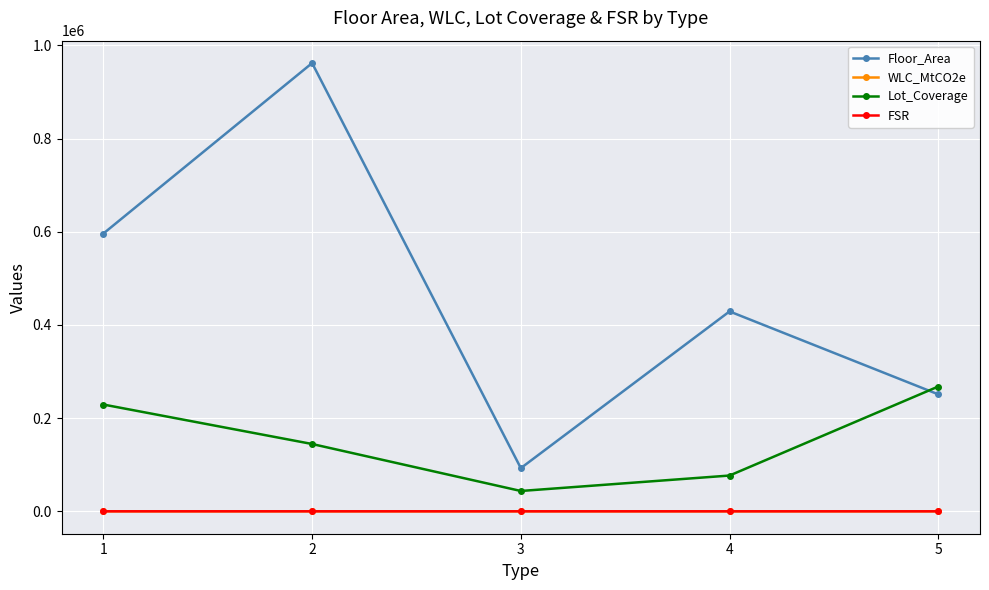

What is the minimum value shown in the chart?

0.2